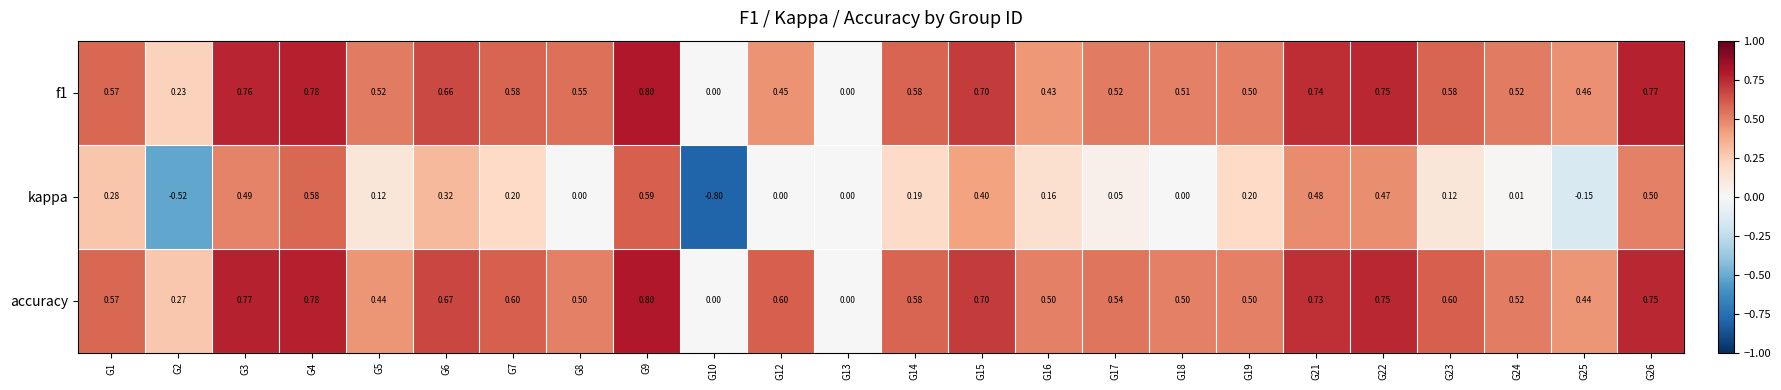

What is the total value across all series at G6?

1.7